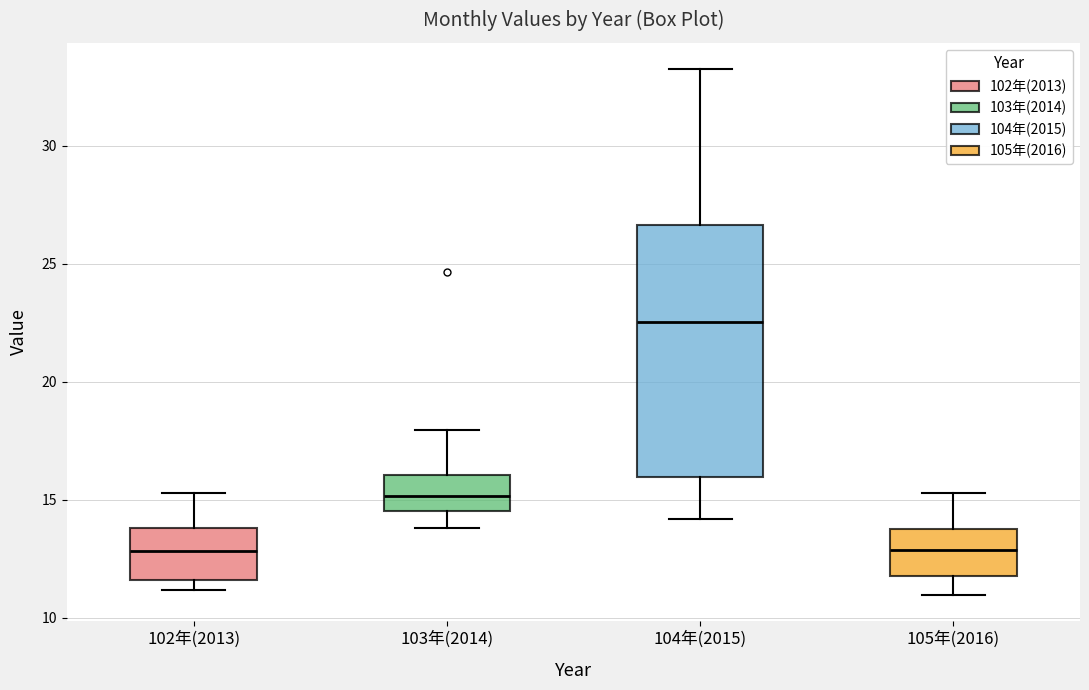

Which box is the tallest, from its lower edge to its upper edge?

104年(2015)